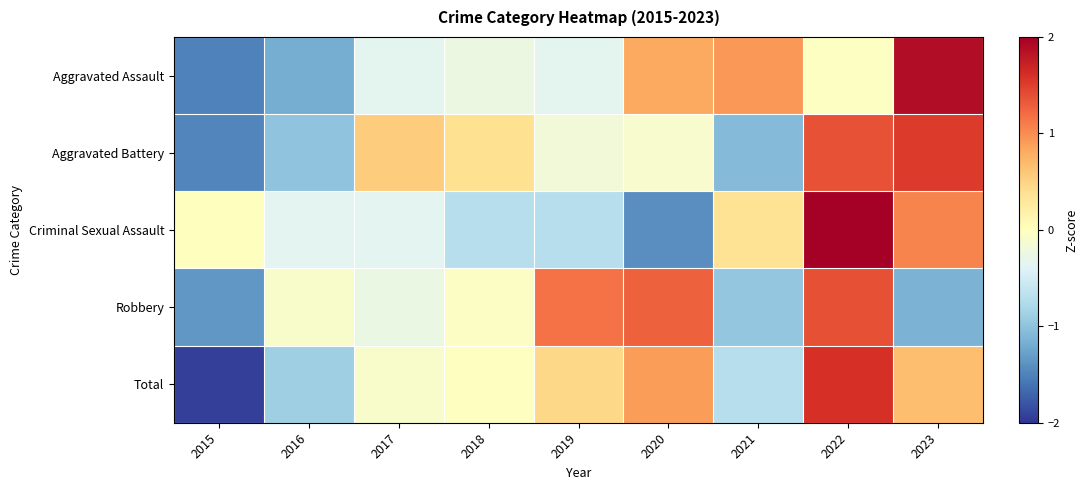

Rank the series by their maximum value, from lowest to highest.

Robbery, Aggravated Battery, Total, Aggravated Assault, Criminal Sexual Assault